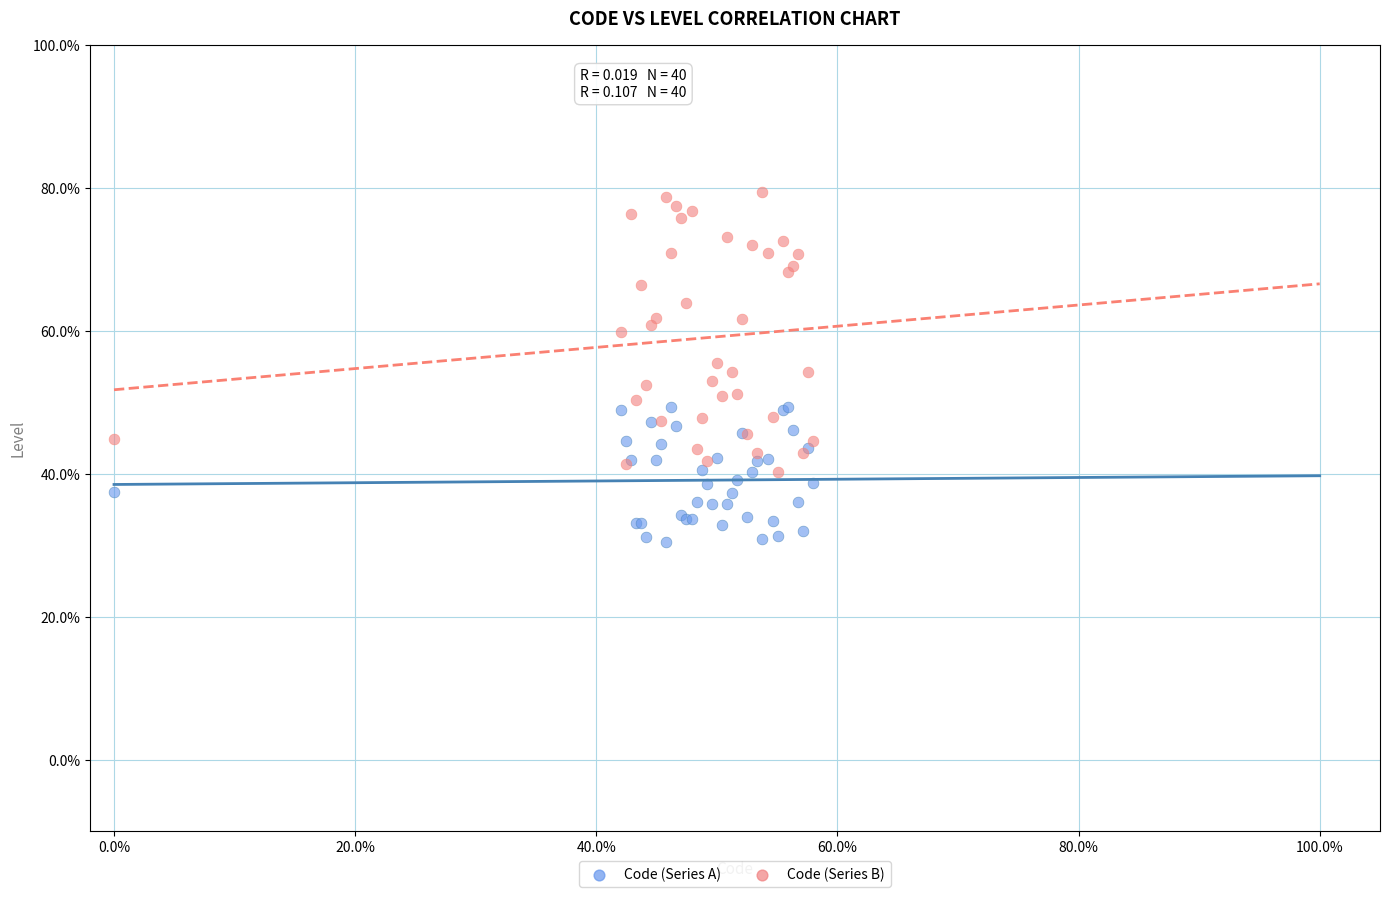

What are all the series names shown in the legend?

Code (Series A), Code (Series B)